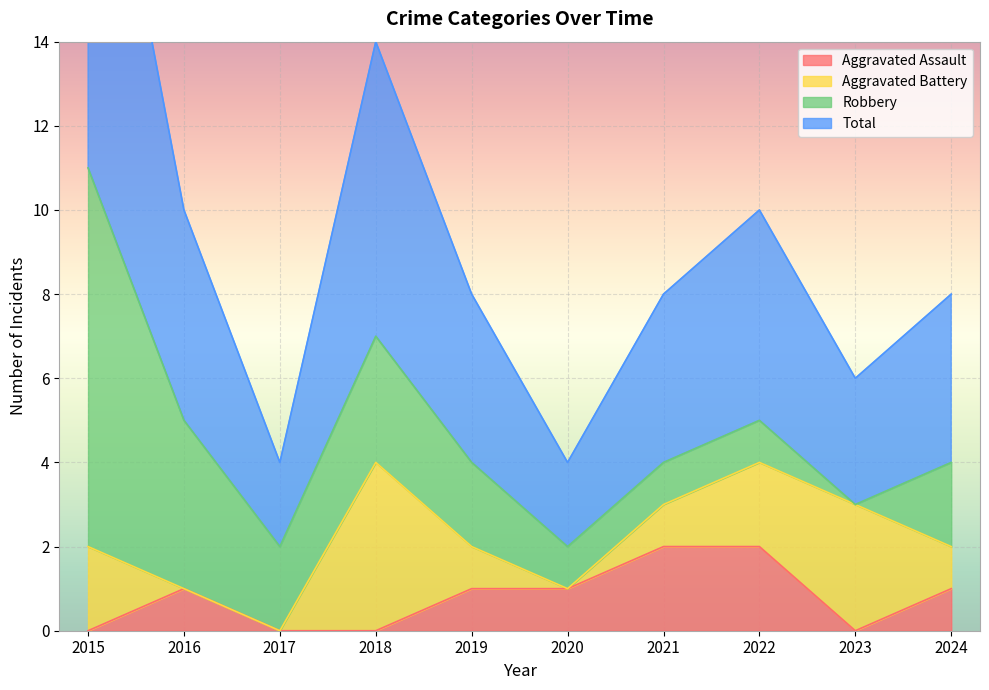

Where does the Total series first go above 4?

2015